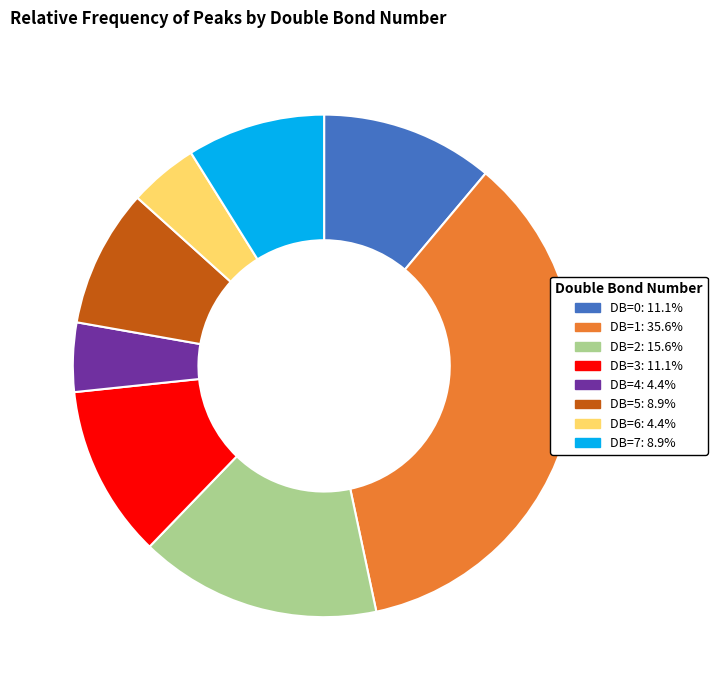

Approximately how many times larger is the value at DB=4: 4.4% compared to DB=7: 8.9%?

0.5